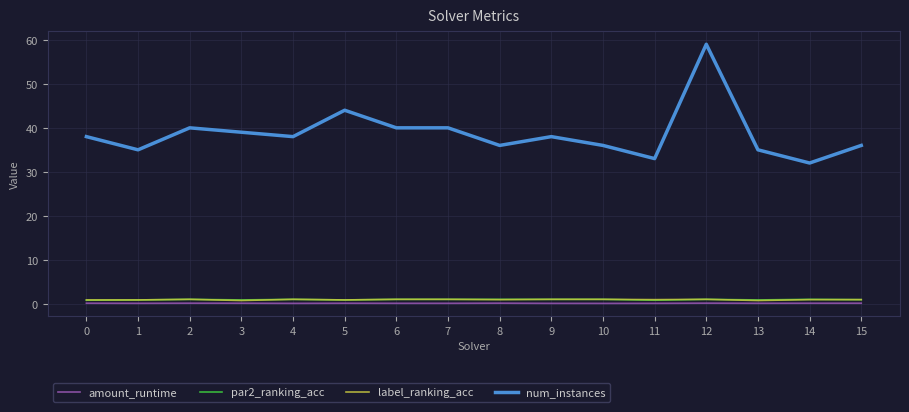

Is it true that amount_runtime equals 0.1 at 14?

True